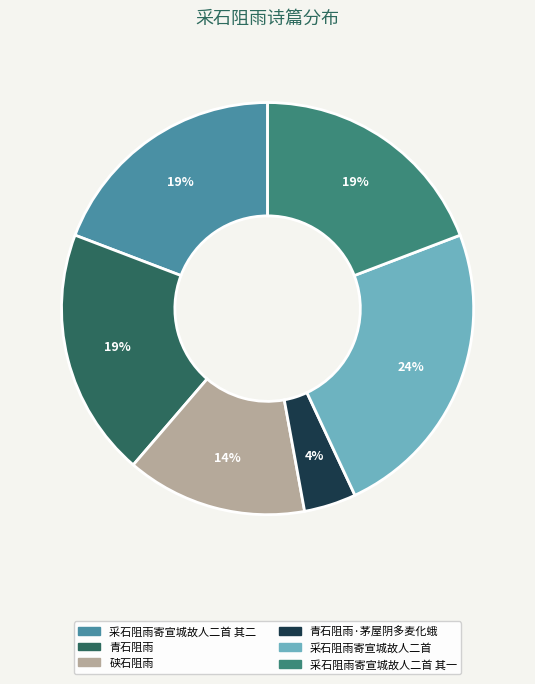

To the nearest percent, what is the difference between the largest and smallest slice percentages?

20%